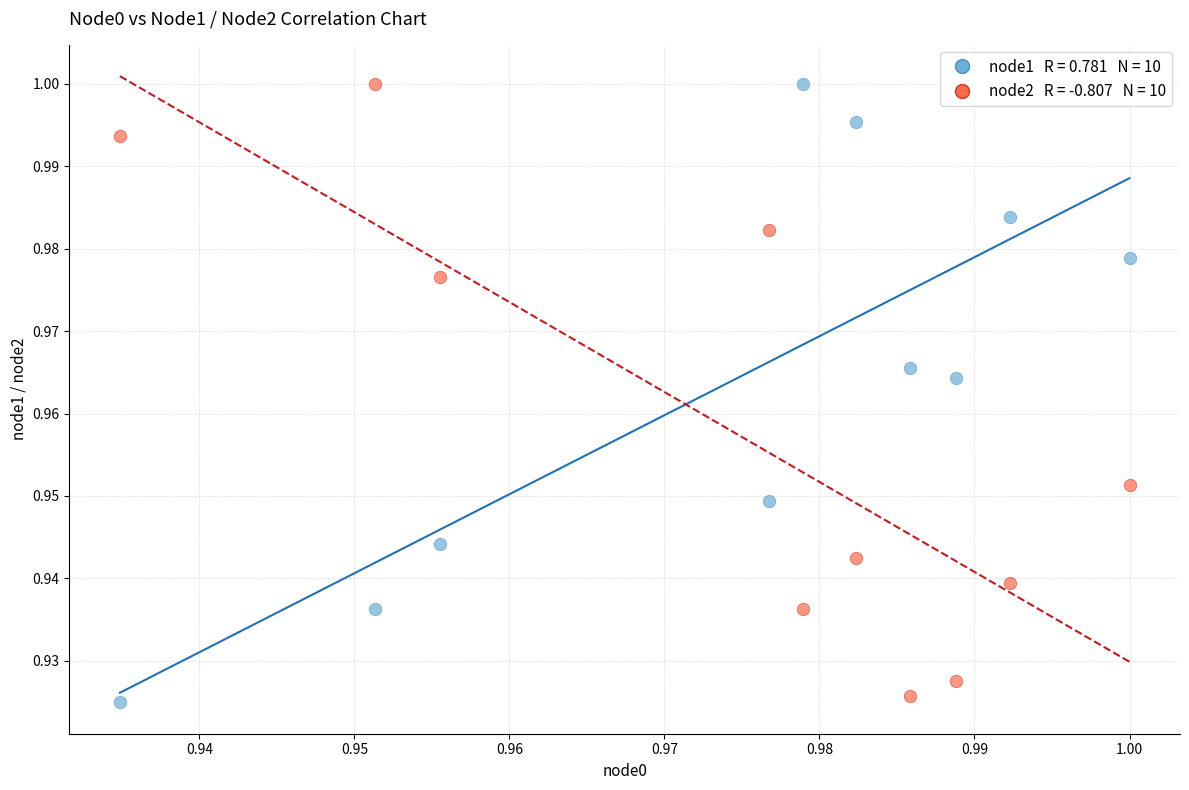

How many data points are displayed?

20